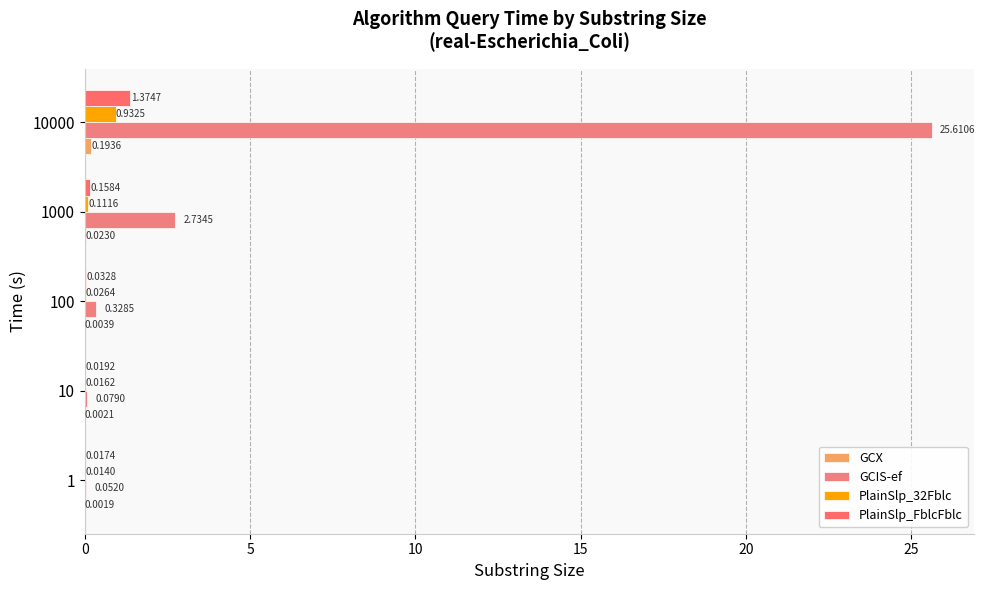

Count the number of categories in the chart.

5